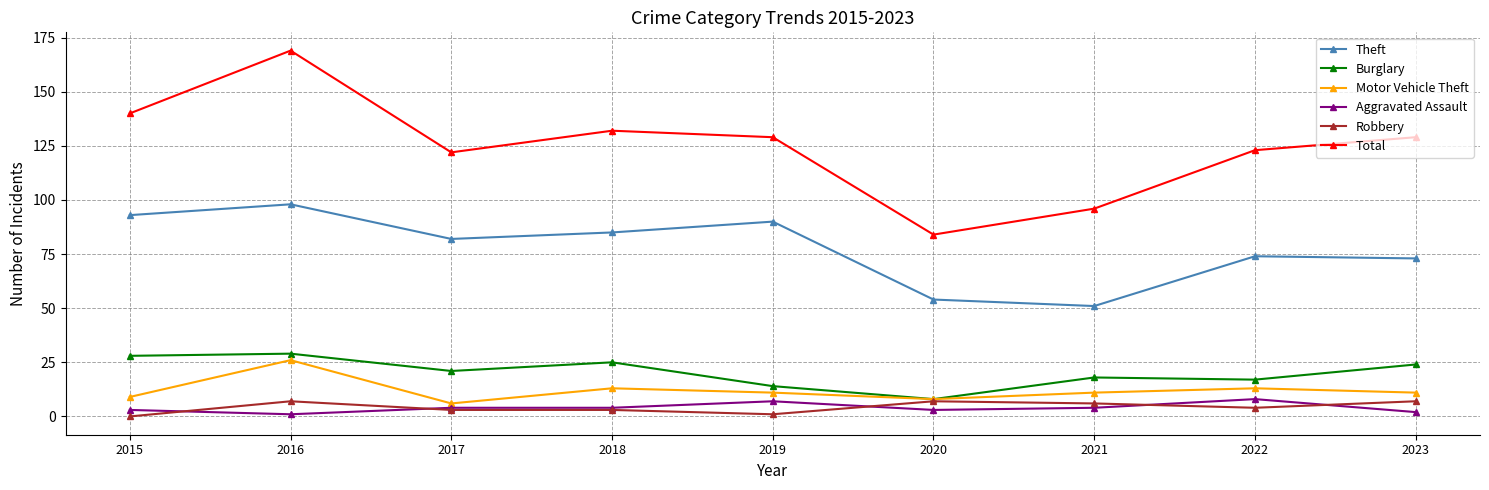

Which series has the largest range (max minus min)?

Total